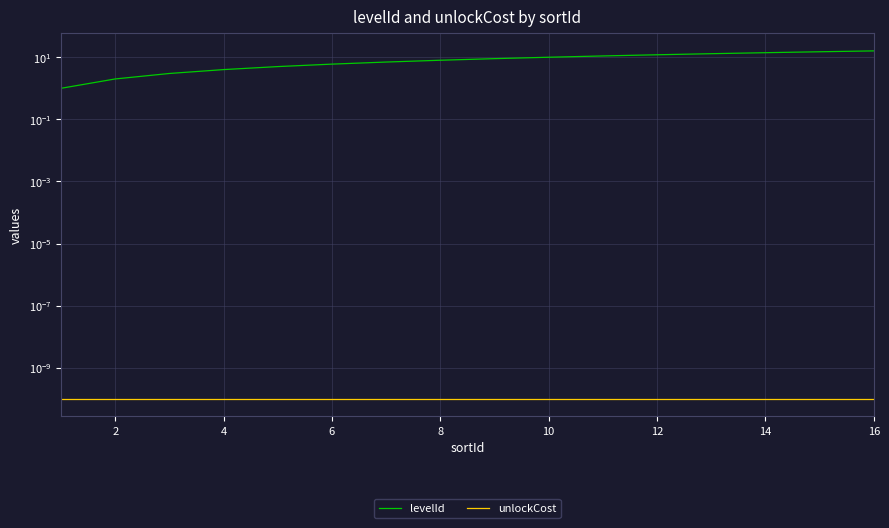

What is the value of the levelId point at the 2nd from the left?

2.0